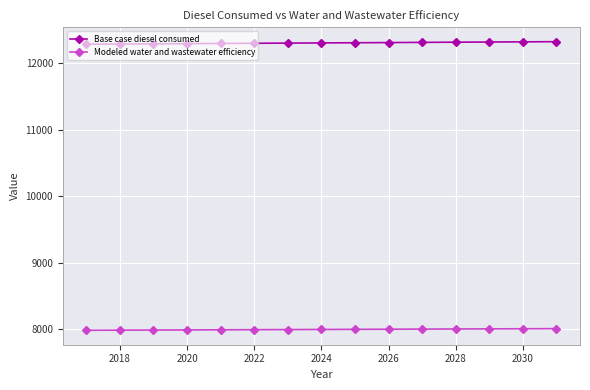

Which series has the largest total across all categories?

Base case diesel consumed